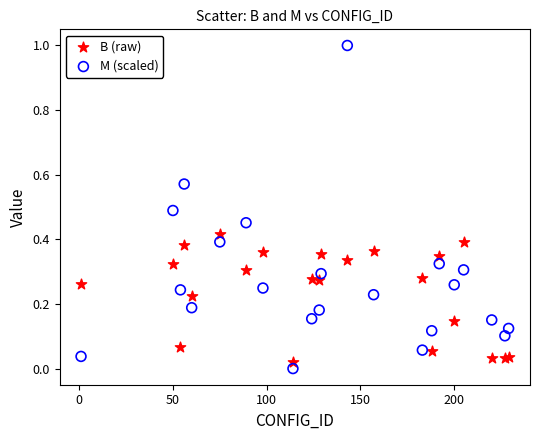

Which series has the largest Y range (max minus min)?

M (scaled)